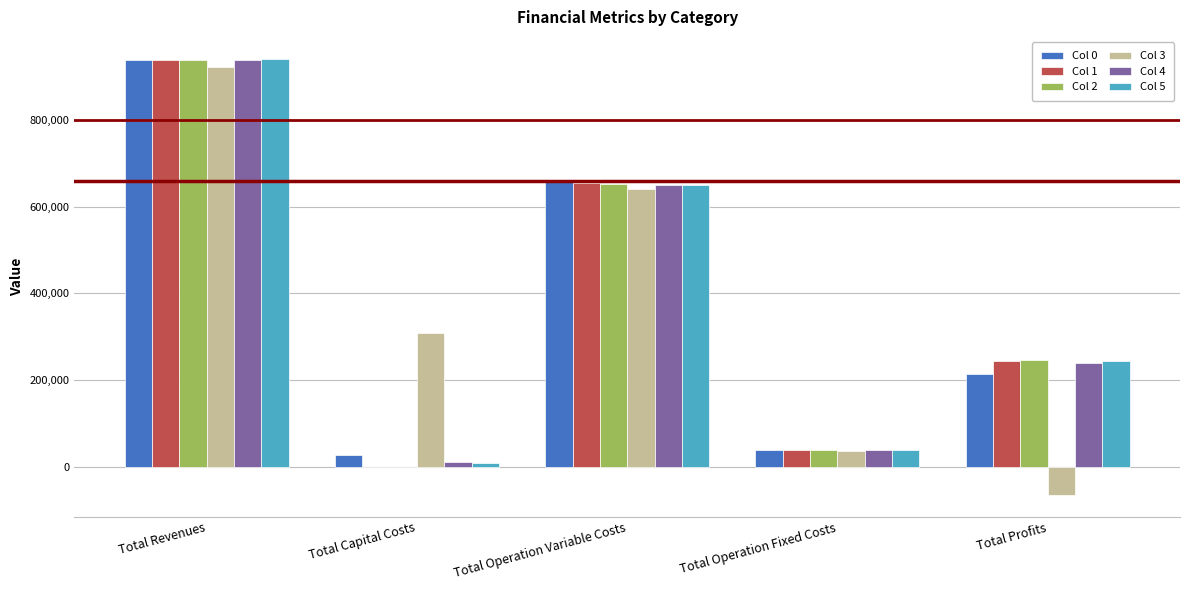

The value of Col 0 at Total Operation Variable Costs is 657650.7. True or false?

True